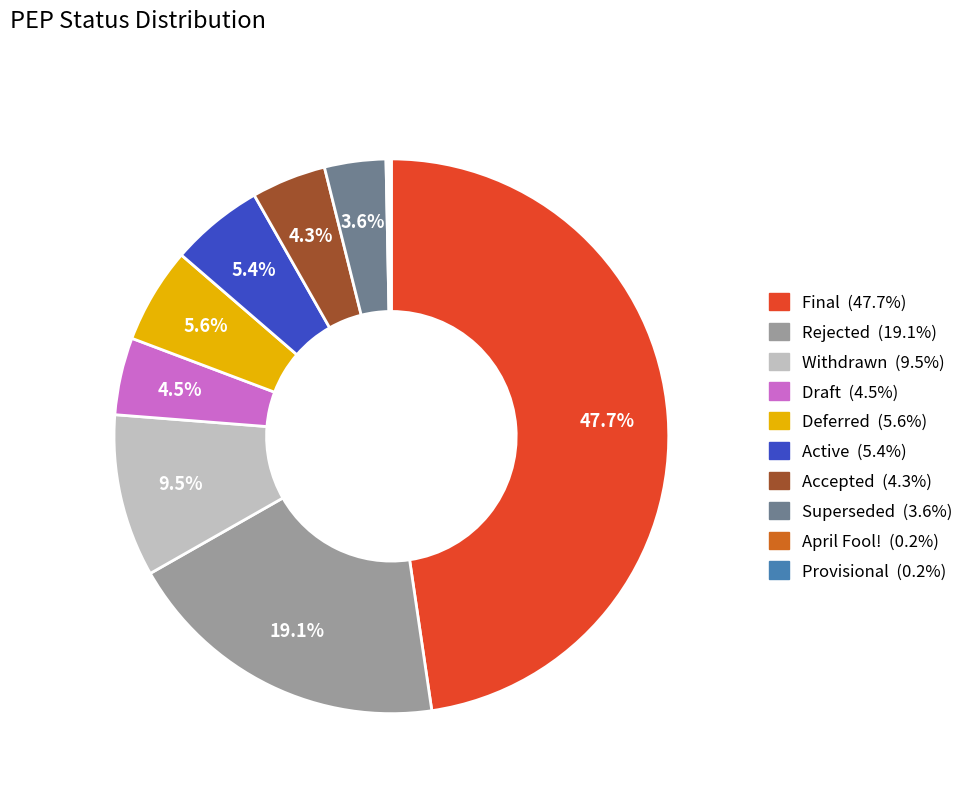

To the nearest percent, what portion does Superseded represent?

4%